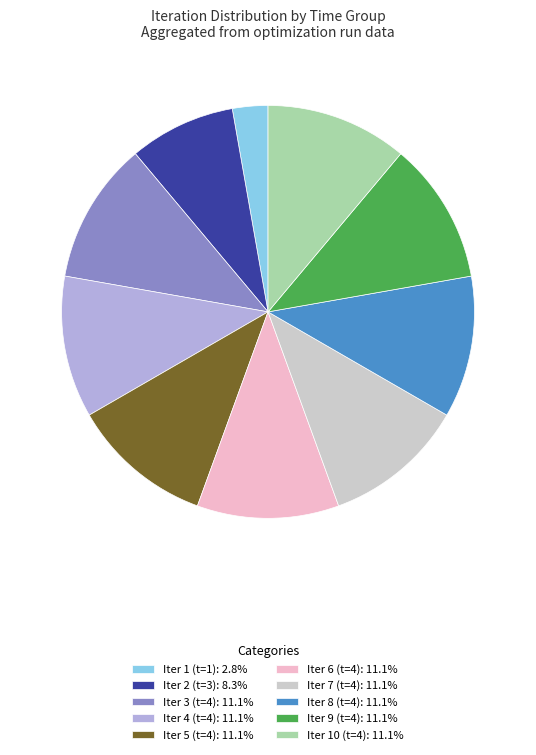

Does Iter 2 (t=3): 8.3% account for over 50% of the chart?

No